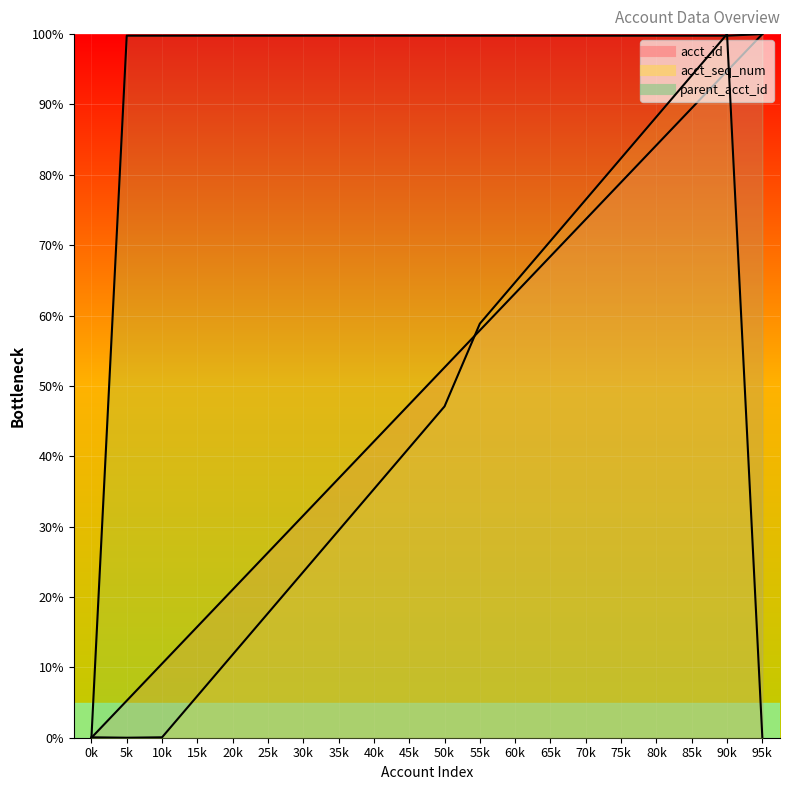

Reading right to left, transcribe all the data shown in this chart.

acct_id: 100.0	94.7	89.5	84.2	78.9	73.7	68.4	63.2	57.9	52.6	47.4	42.1	36.8	31.6	26.3	21.1	15.8	10.5	5.3	0.0
acct_seq_num: 0.0	100.0	94.1	88.2	82.4	76.5	70.6	64.7	58.8	47.1	41.2	35.3	29.5	23.6	17.7	11.8	5.9	0.1	0.0	0.1
parent_acct_id: 100.0	99.8	99.8	99.8	99.8	99.8	99.8	99.8	99.8	99.8	99.8	99.8	99.8	99.8	99.8	99.8	99.8	99.8	99.8	0.0